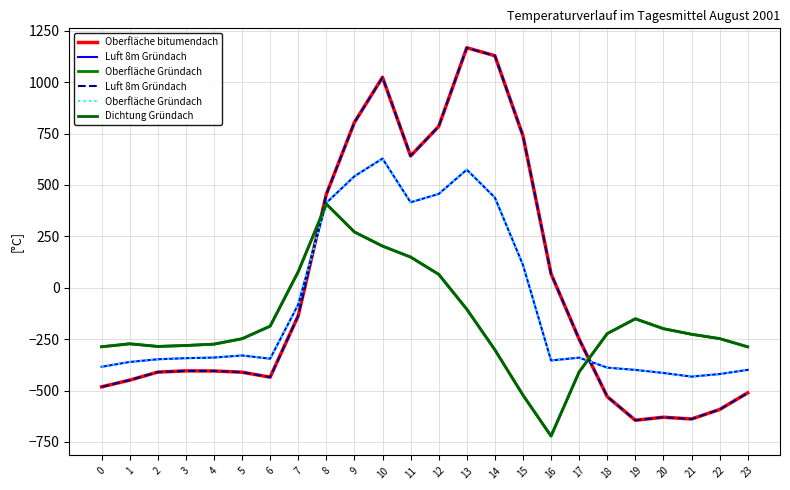

How many interior local valleys does the Oberfläche Gründach series have?

4